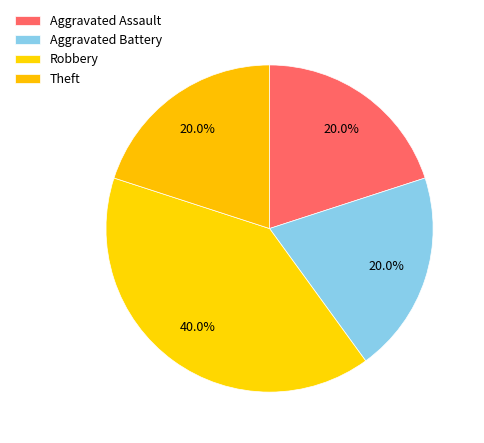

How many segments does this pie chart have?

4